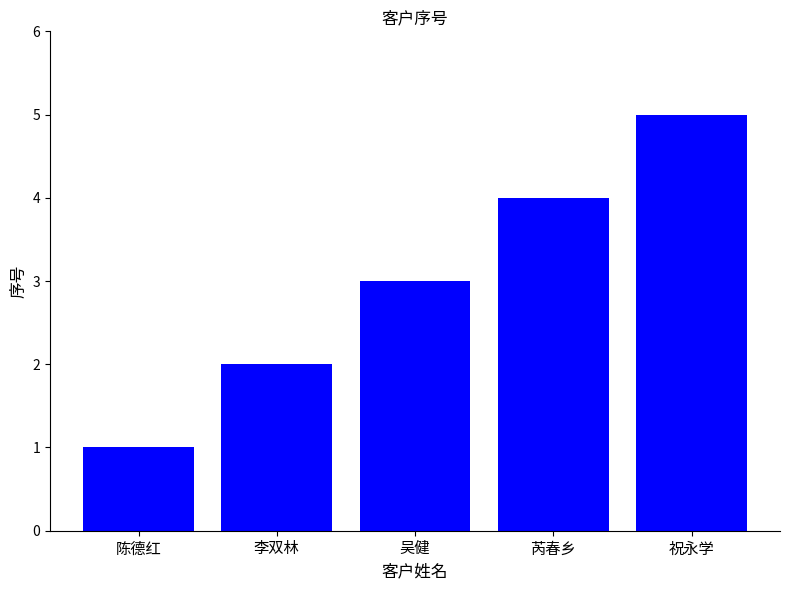

The chart shows a value of 6 at 芮春乡. True or false?

False